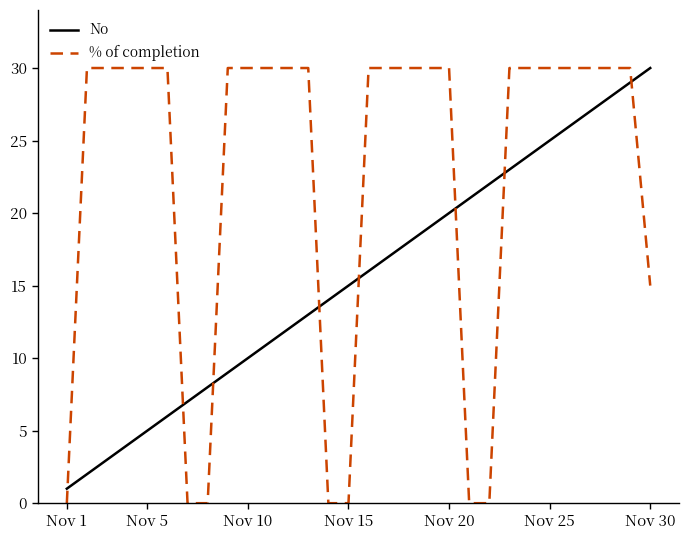

After their last crossing, which series has the higher values: % of completion or No?

No